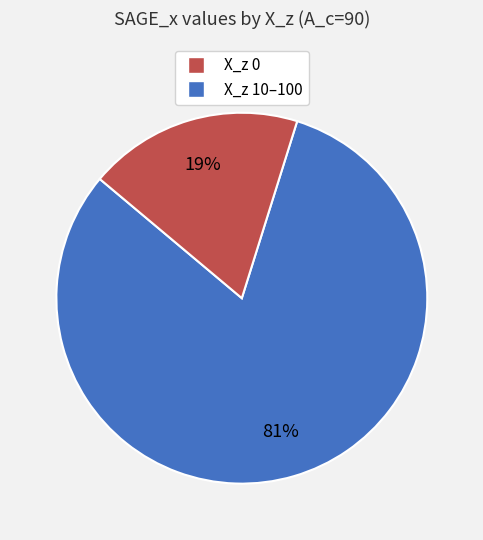

Count the number of slices in the pie.

2